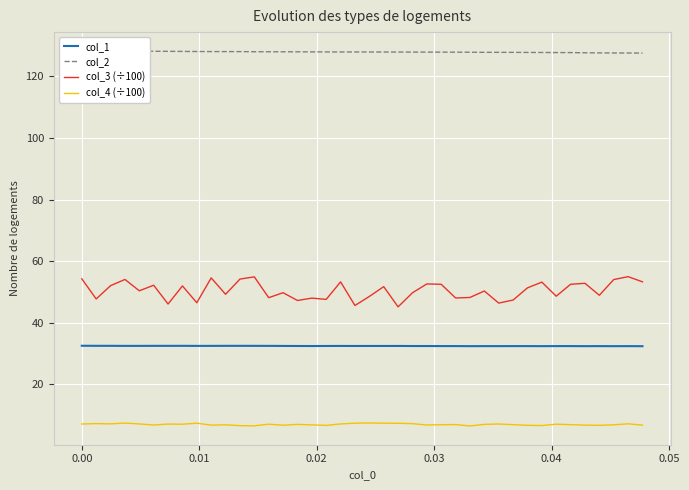

List the series in order of their peak value, highest first.

col_2, col_3 (÷100), col_1, col_4 (÷100)